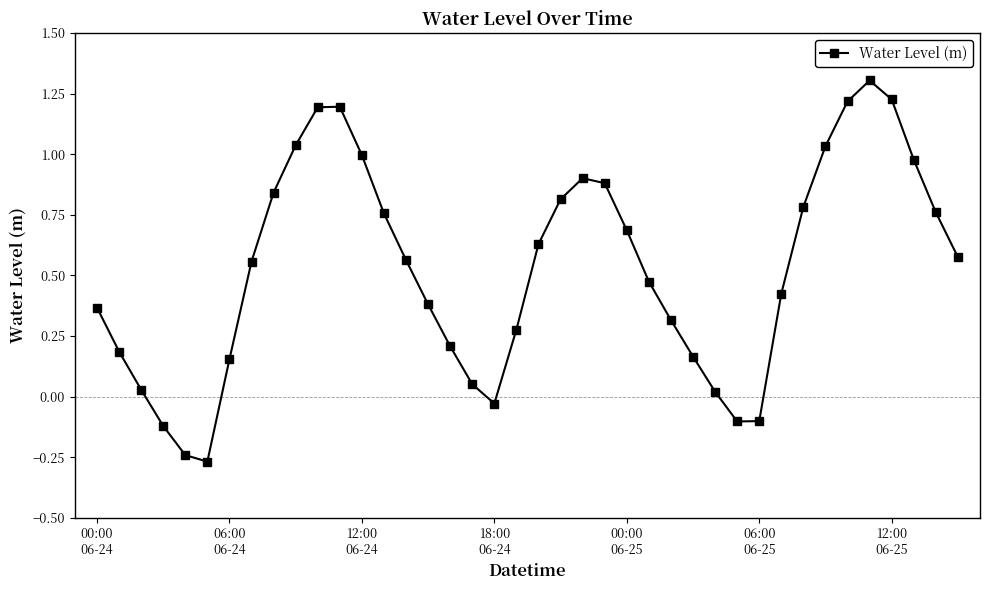

How many interior local peaks (higher than both neighbors) does the data have?

3